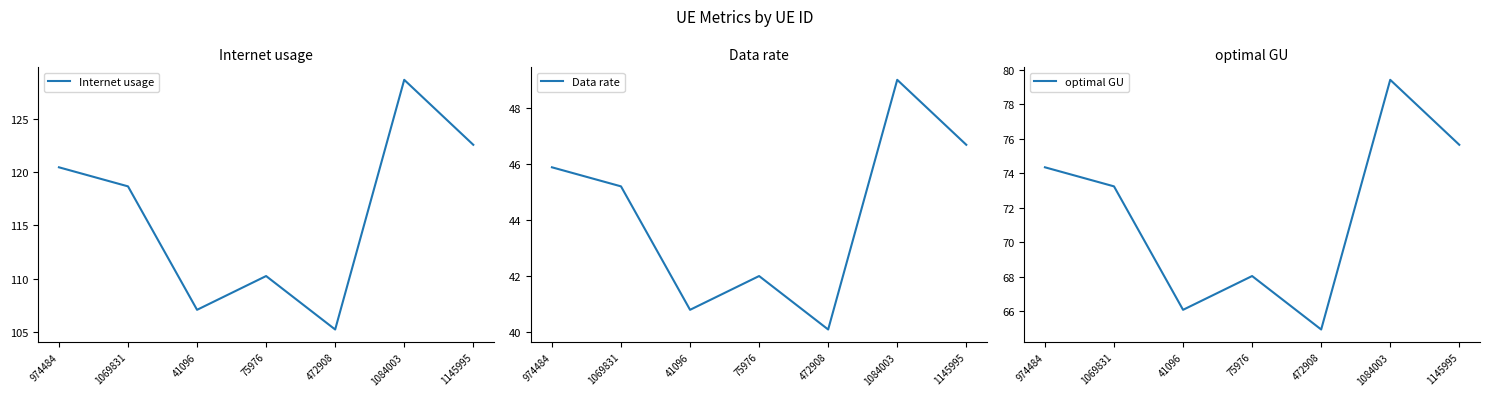

At which category is the sum across all series the highest?

1084003